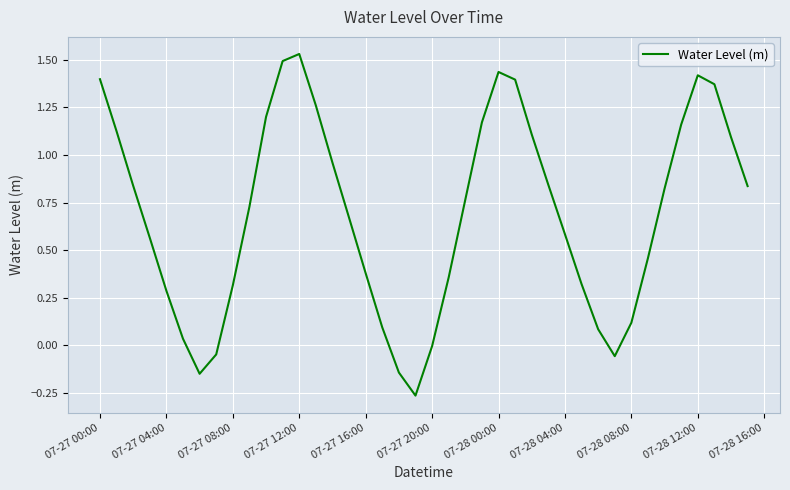

Does the chart display data point markers on the line(s)?

No